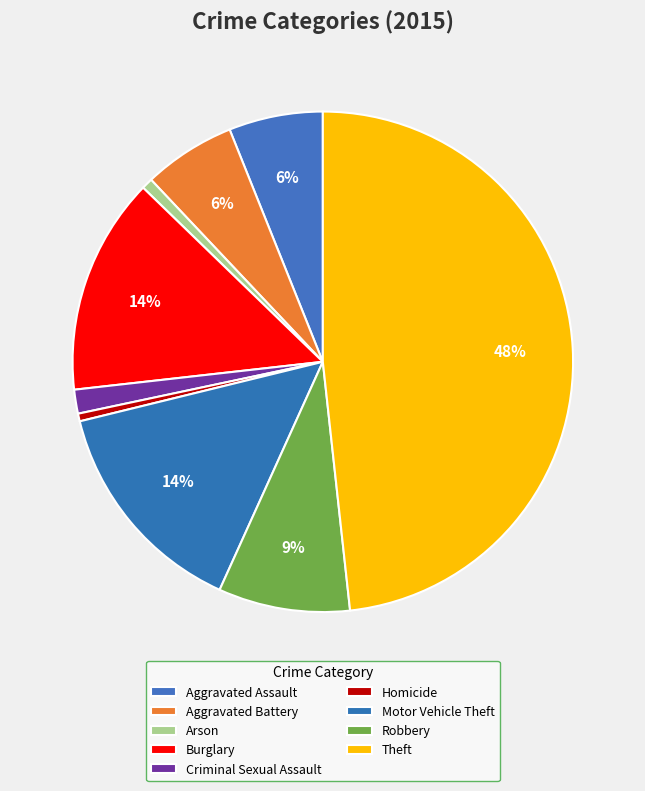

Count the number of slices in the pie.

9